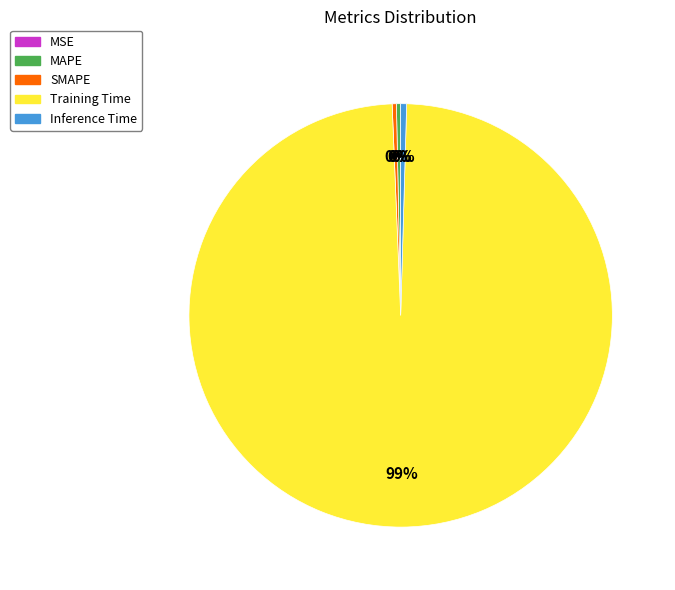

To the nearest percent, what is the average slice percentage?

20%